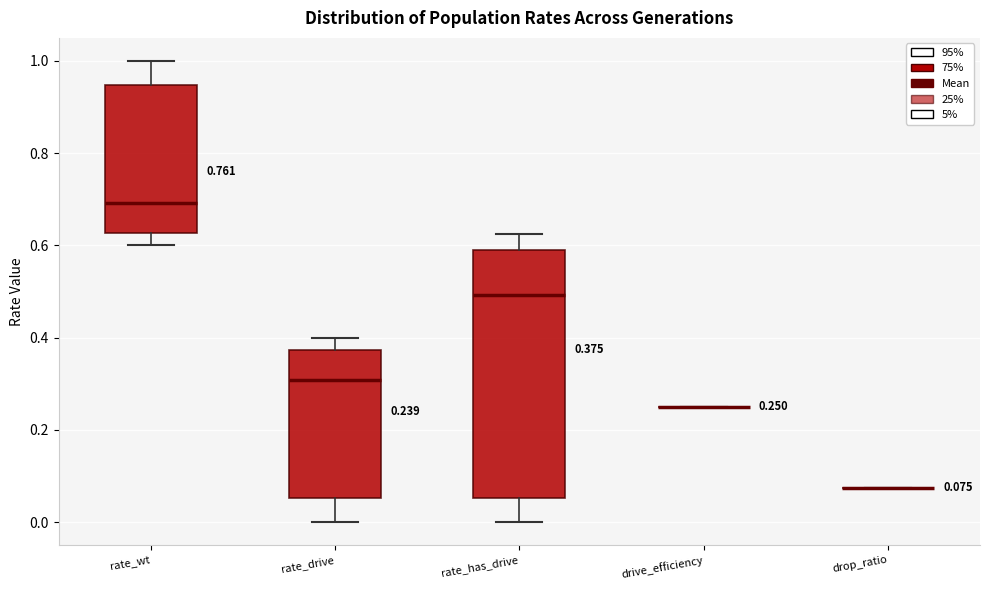

Which box is the tallest, from its lower edge to its upper edge?

rate_has_drive